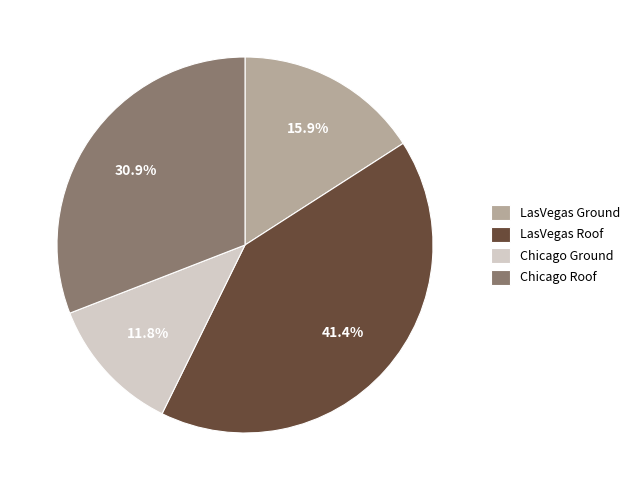

How many segments does this pie chart have?

4